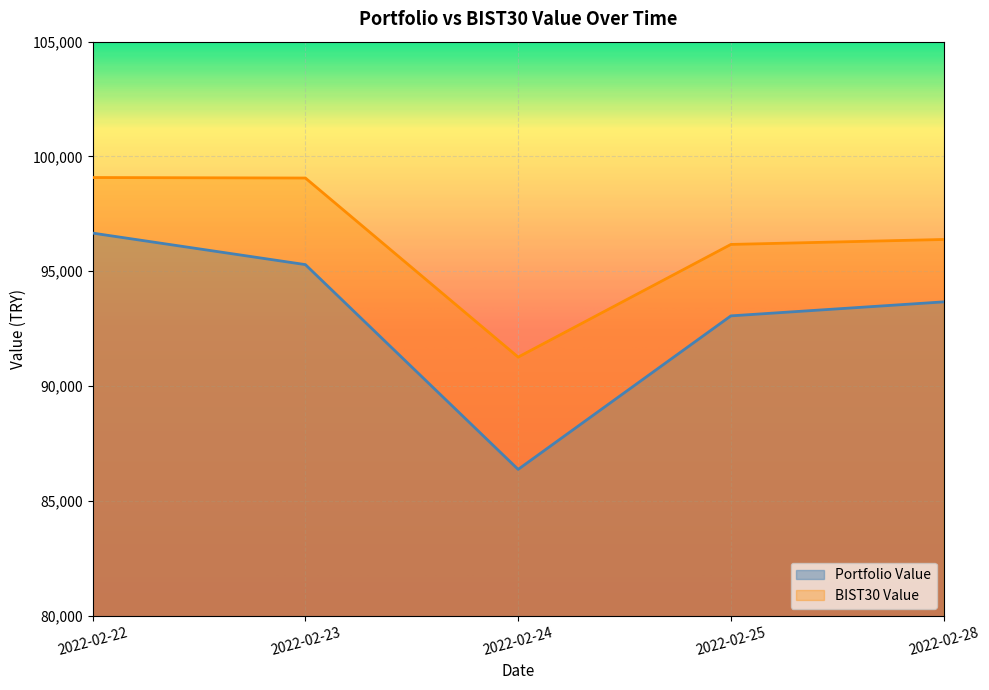

Is it true that BIST30 Value equals 96168.9 at 2022-02-25?

True